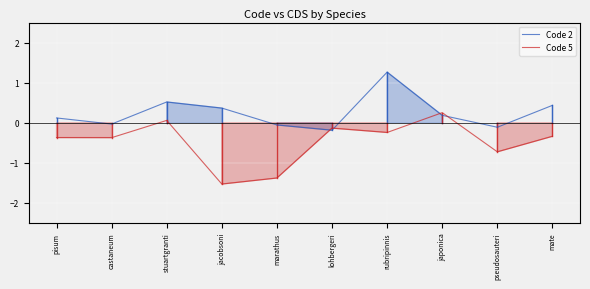

The Code 2 series shows 0.2 at japonica. True or false?

True